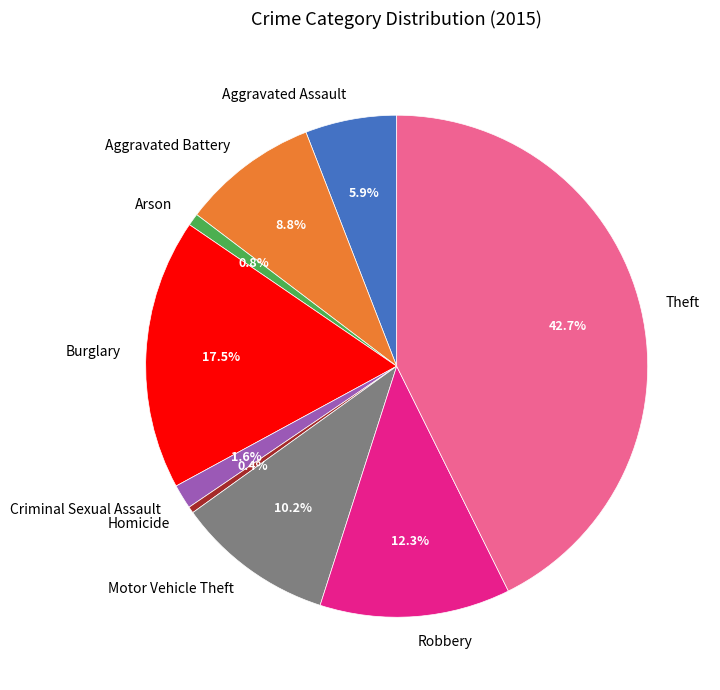

Which category has the biggest portion of the pie?

Theft